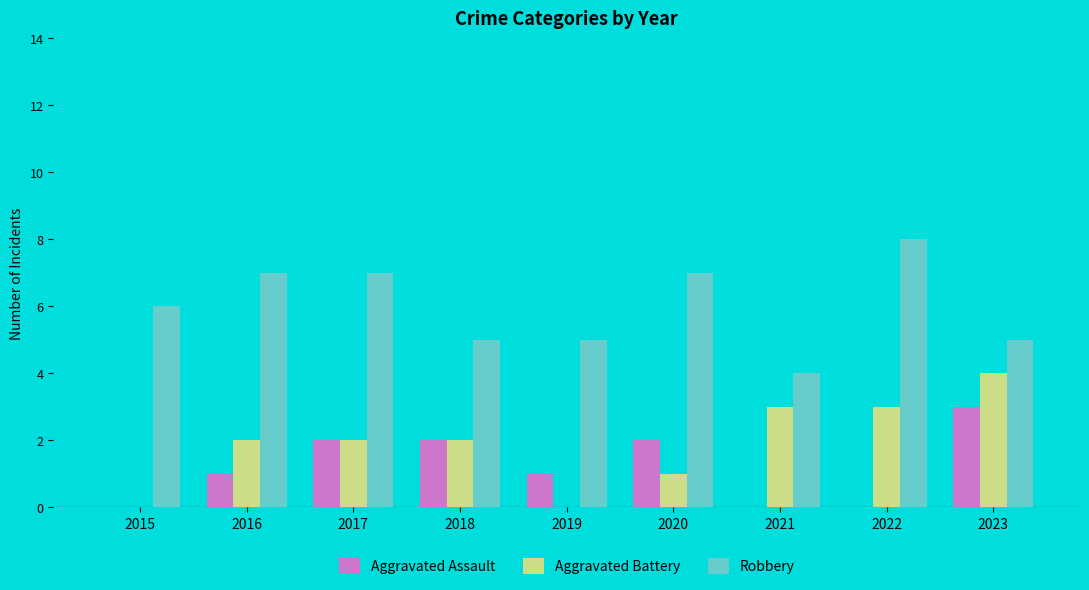

The Aggravated Battery series shows 7 at 2023. True or false?

False